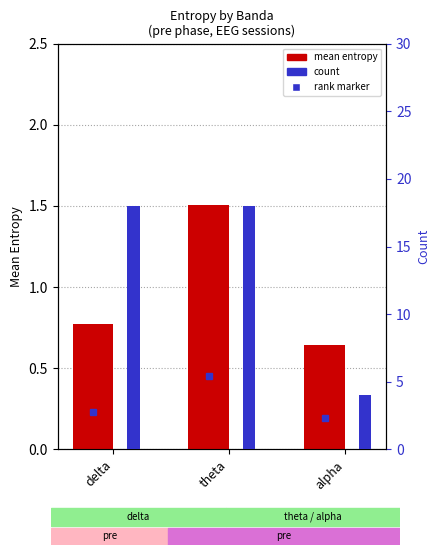

Are the bars grouped side by side (vs. stacked)?

Yes